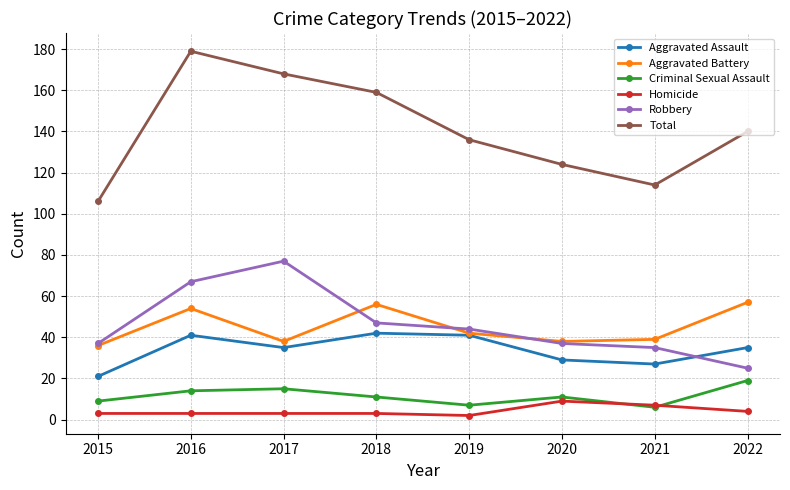

Does the chart have visible grid lines?

Yes